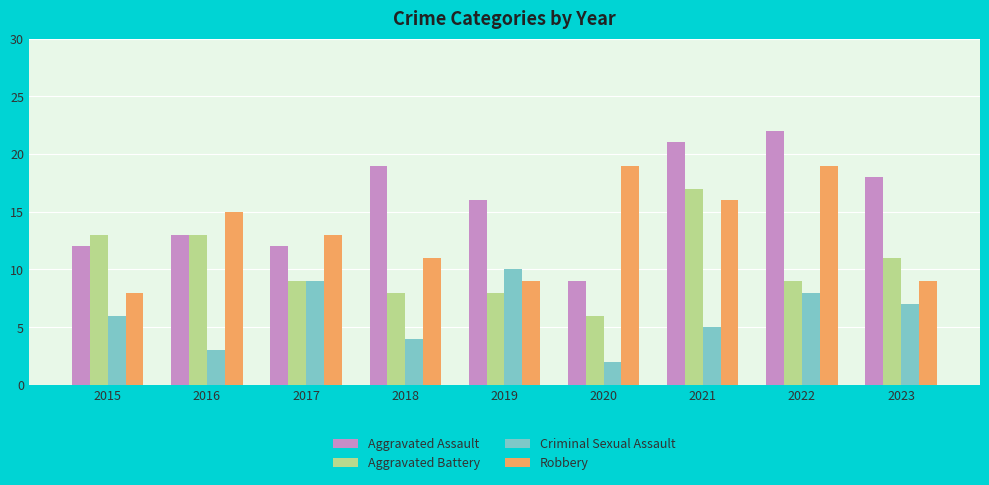

Reading left to right, extract all data points from this chart.

Aggravated Assault: 12	13	12	19	16	9	21	22	18
Aggravated Battery: 13	13	9	8	8	6	17	9	11
Criminal Sexual Assault: 6	3	9	4	10	2	5	8	7
Robbery: 8	15	13	11	9	19	16	19	9